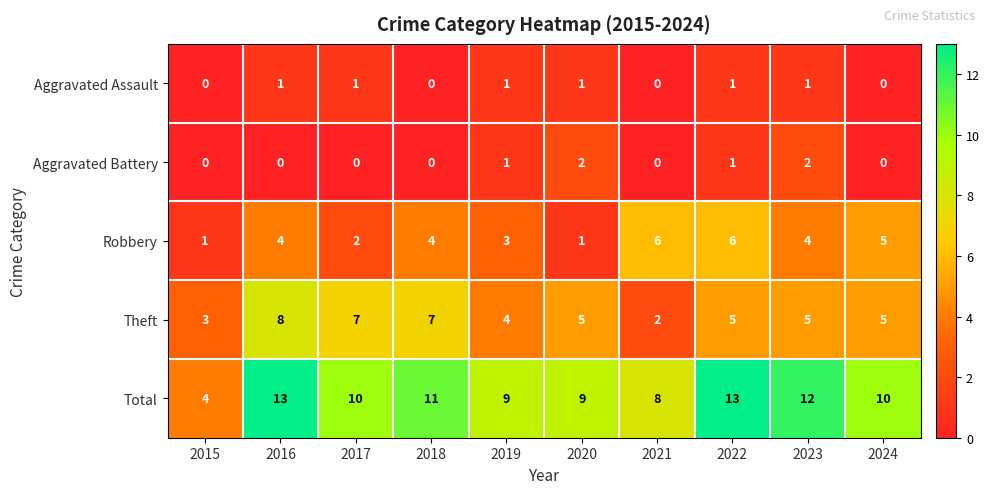

How many Aggravated Battery values are between 0 and 1?

8